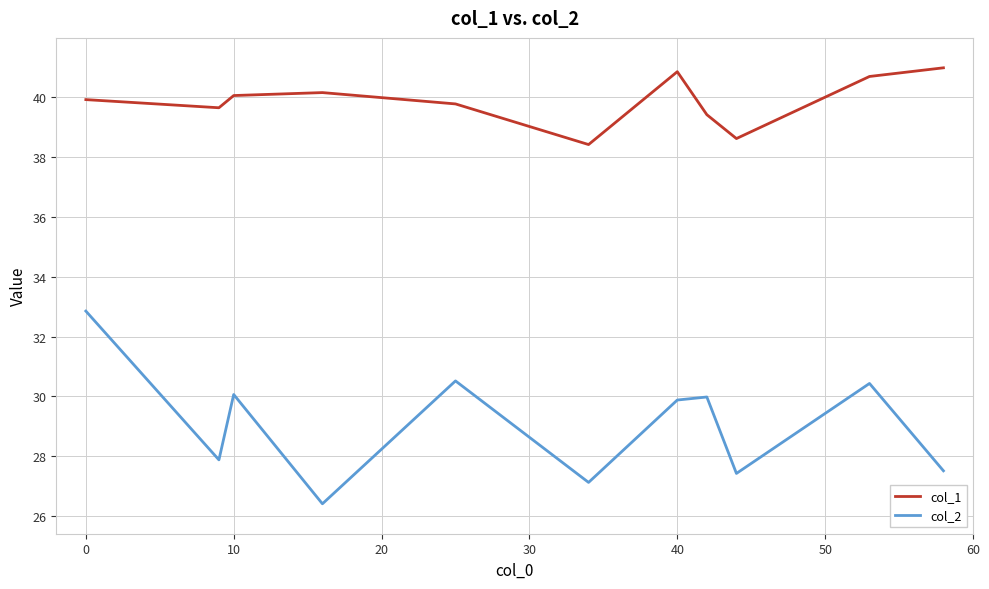

Which series has the widest spread of values?

col_2